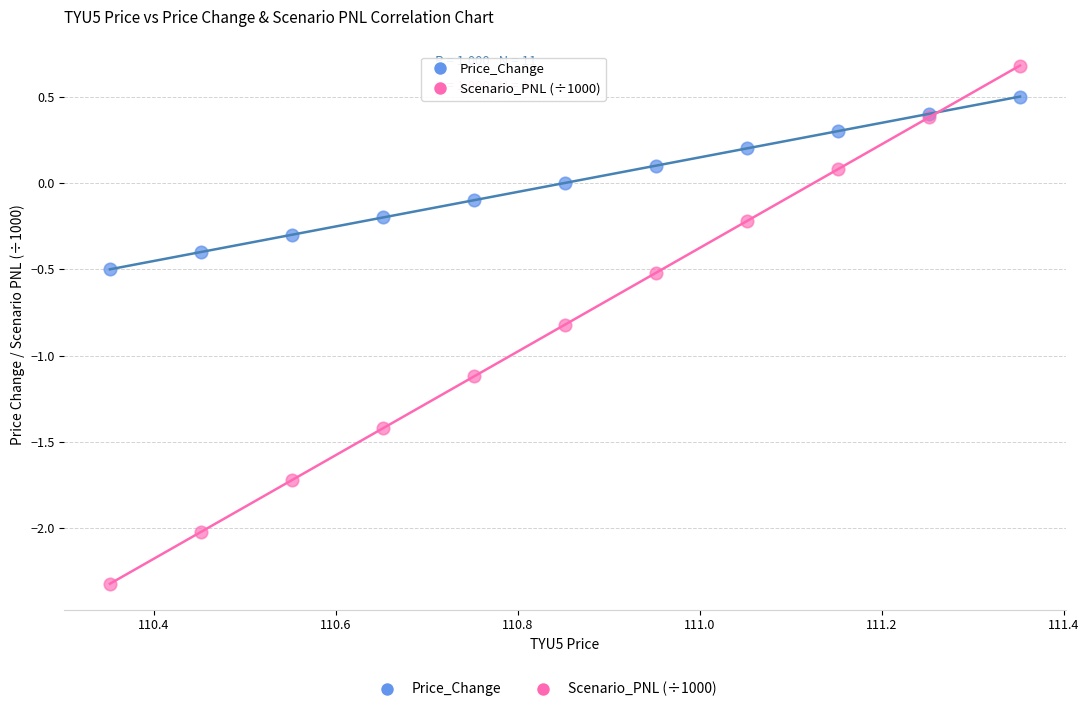

Which series contains the highest Y value?

Scenario_PNL (÷1000)